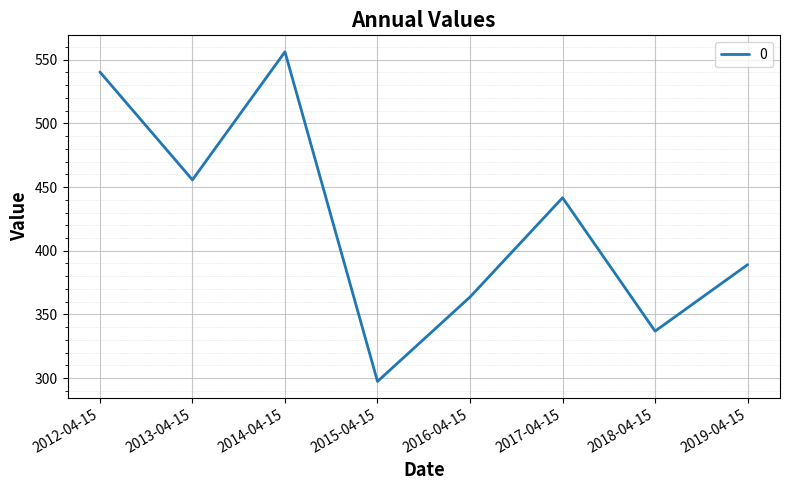

Read the value at 2019-04-15.

389.1